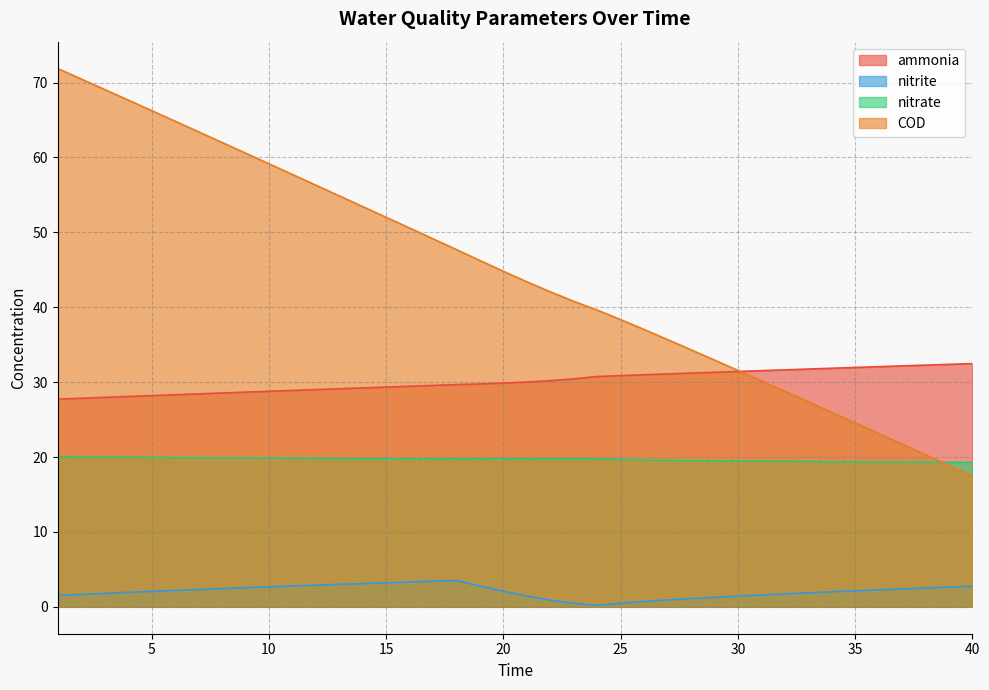

At which category does nitrate reach its first local valley?

18